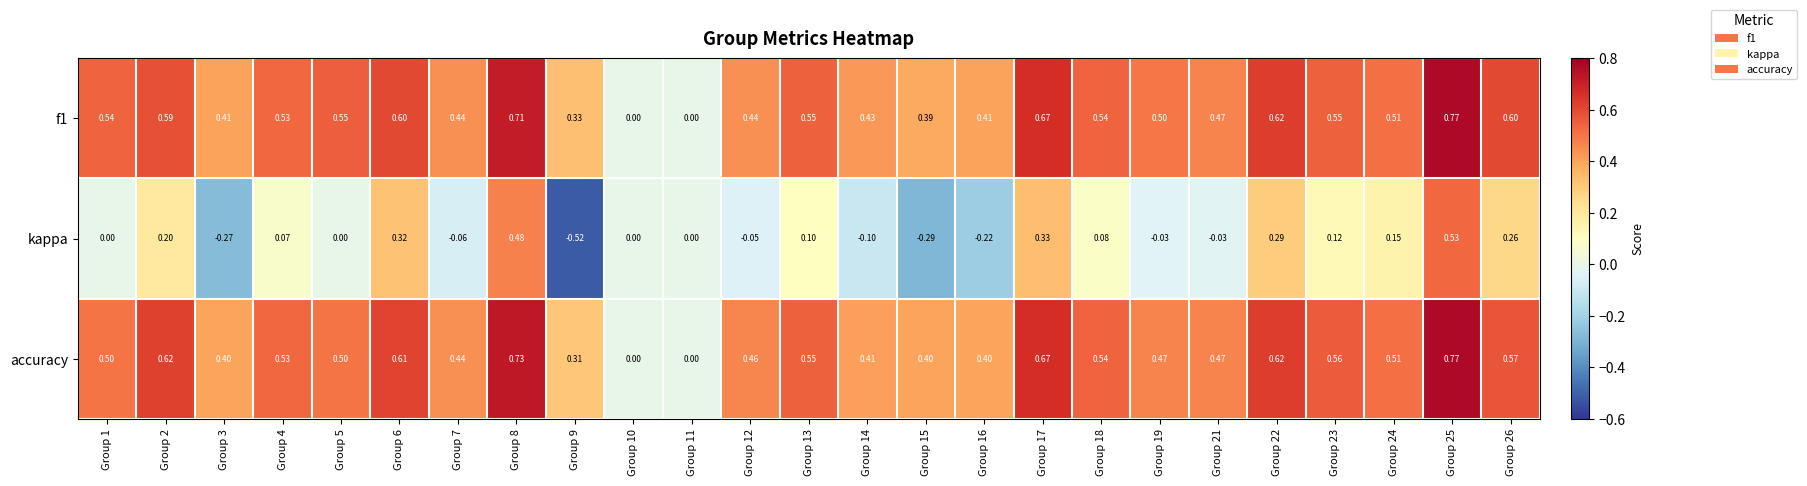

Is the value of kappa at Group 2 greater than the value of f1 at Group 14?

No